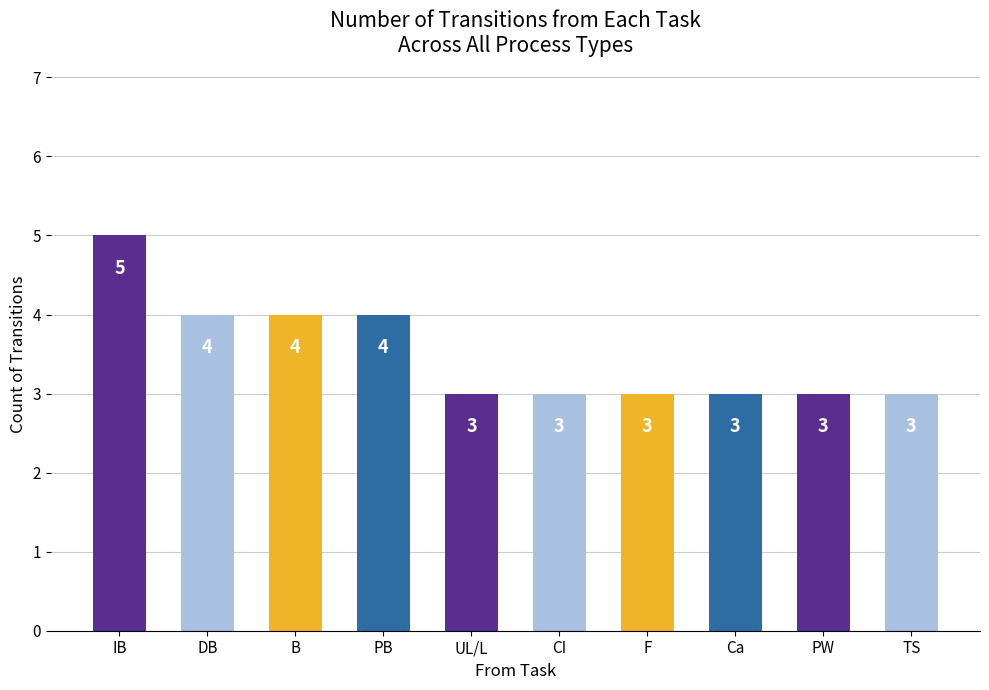

Reading left to right, what are all the values shown in this chart?

5	4	4	4	3	3	3	3	3	3